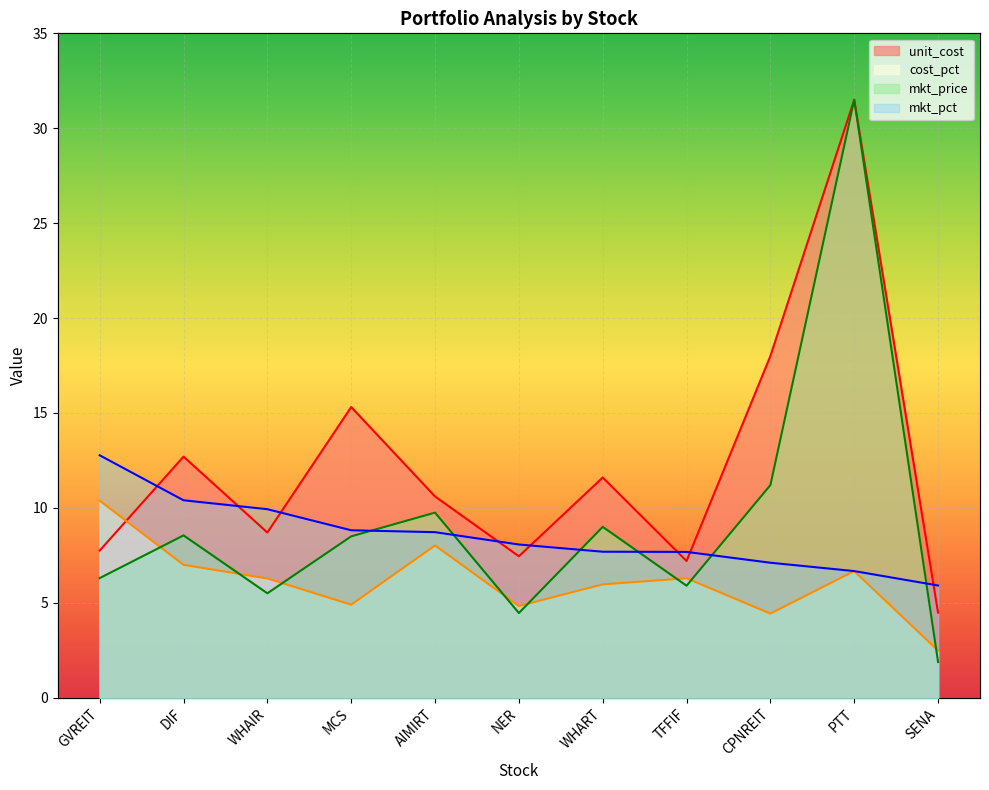

Reading left to right, transcribe all the data shown in this chart.

unit_cost: 7.8	12.7	8.7	15.3	10.6	7.5	11.6	7.2	18.0	31.5	4.5
cost_pct: 10.4	7.0	6.3	4.9	8.0	4.8	6.0	6.3	4.4	6.7	2.5
mkt_price: 6.3	8.6	5.5	8.5	9.8	4.5	9.0	5.9	11.2	31.5	1.9
mkt_pct: 12.8	10.4	9.9	8.8	8.7	8.1	7.7	7.7	7.1	6.7	5.9